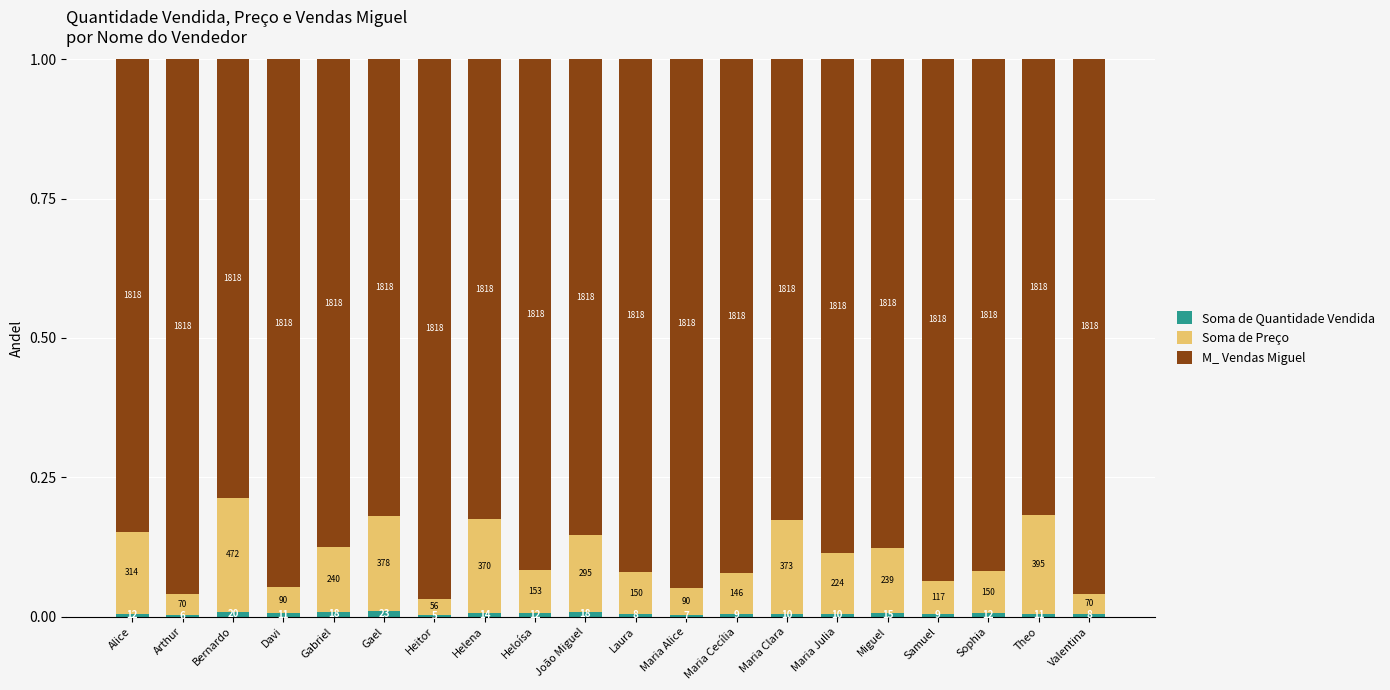

Which series changed the most between Bernardo and Maria Cecília?

M_ Vendas Miguel